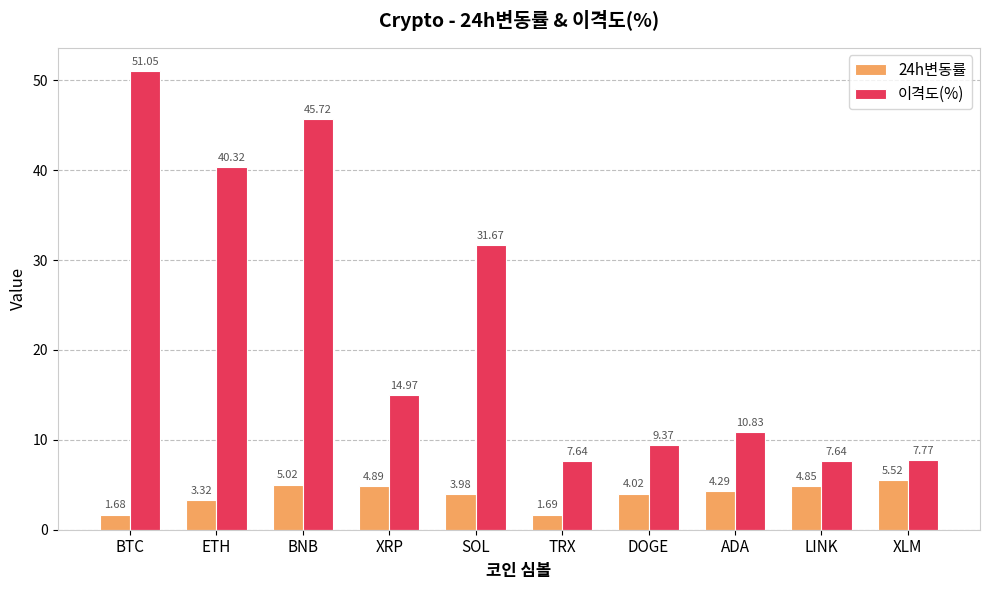

Which series has the widest spread of values?

이격도(%)